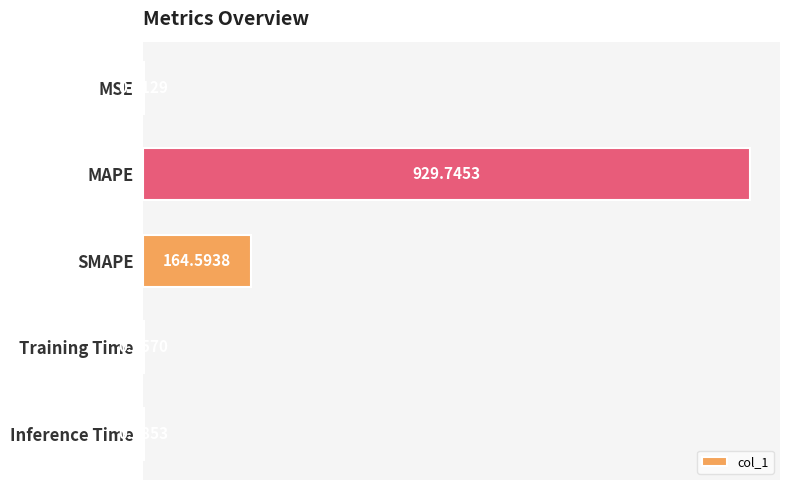

Count the number of data series in this chart.

1